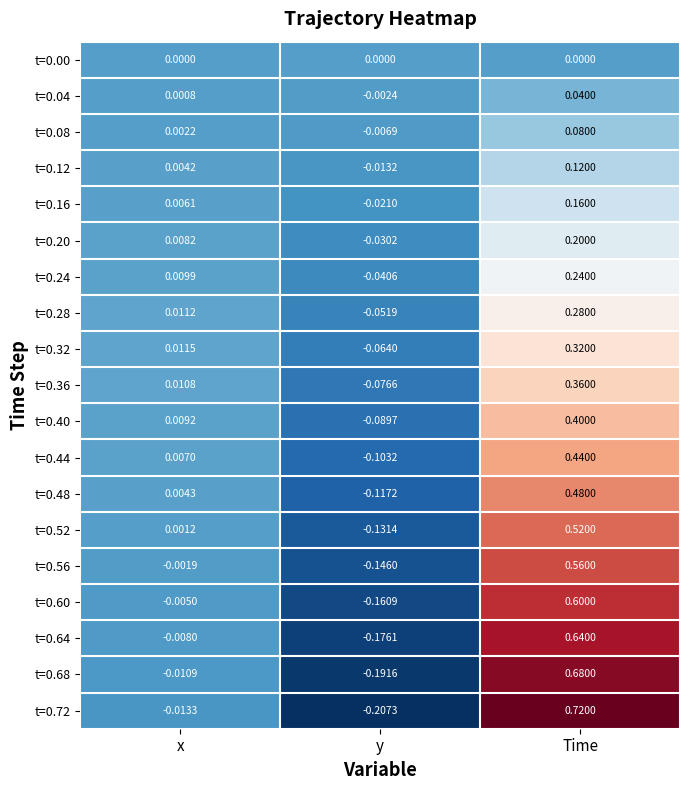

Rank the categories by t=0.08 value from lowest to highest.

y, x, Time